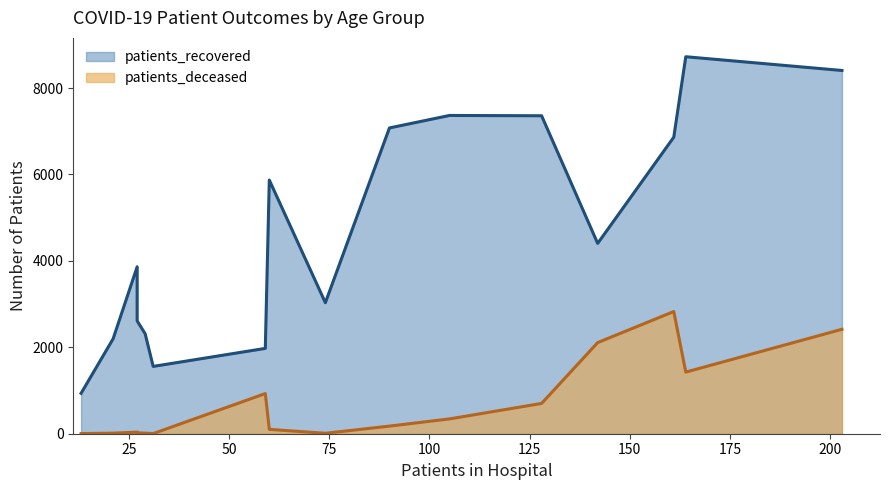

Rank the series by their maximum value, from highest to lowest.

patients_recovered, patients_deceased